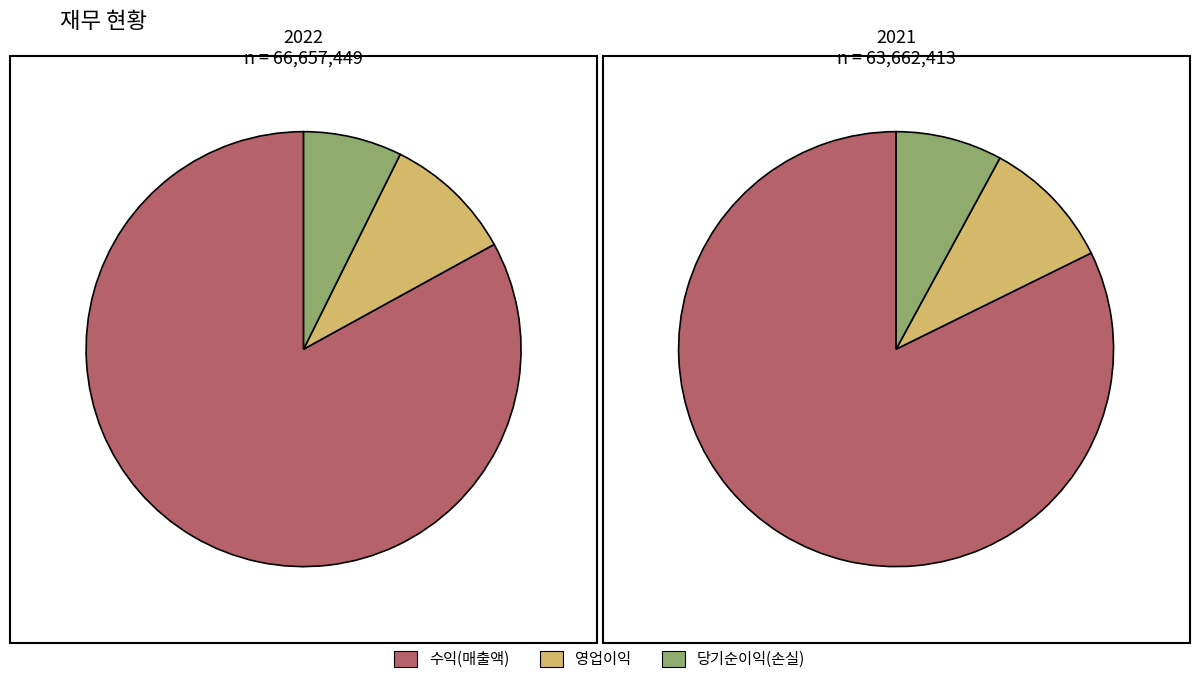

Is it true that 영업이익 is 45% of the pie?

False